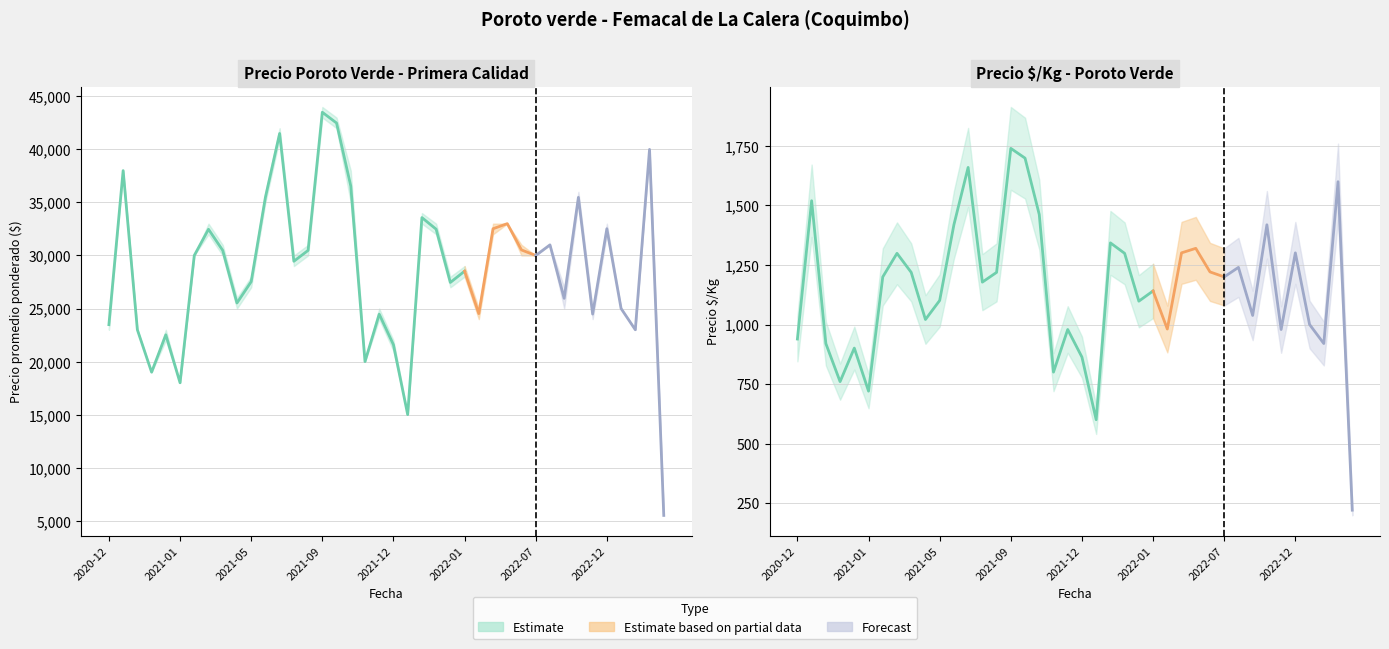

True or false: Precio minimo has more than 1 interior local peaks.

True